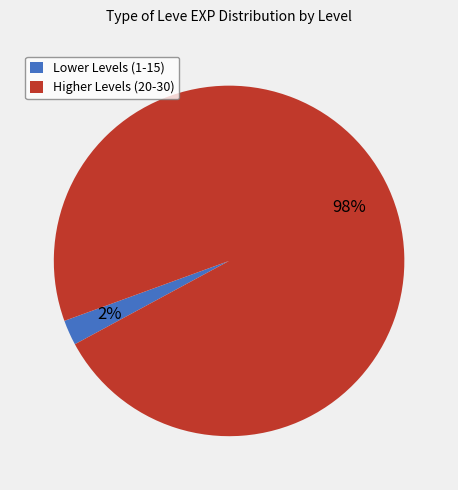

Rank the categories by value from highest to lowest.

Higher Levels (20-30), Lower Levels (1-15)